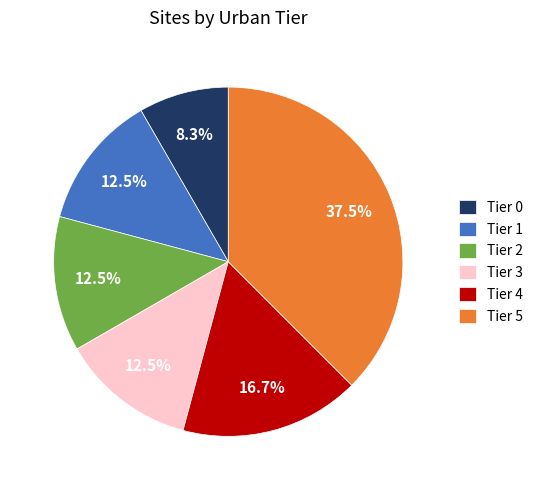

To the nearest percent, what portion does Tier 0 represent?

8%